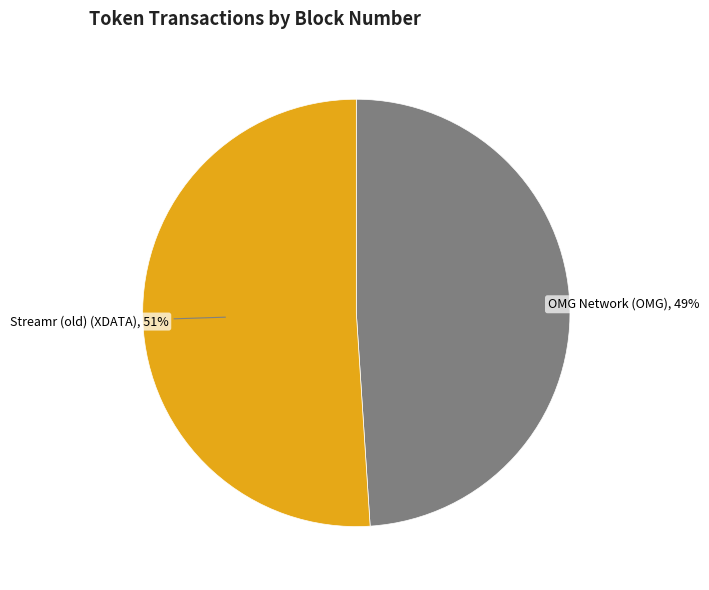

Is Streamr (old) (XDATA) the majority of the pie?

Yes